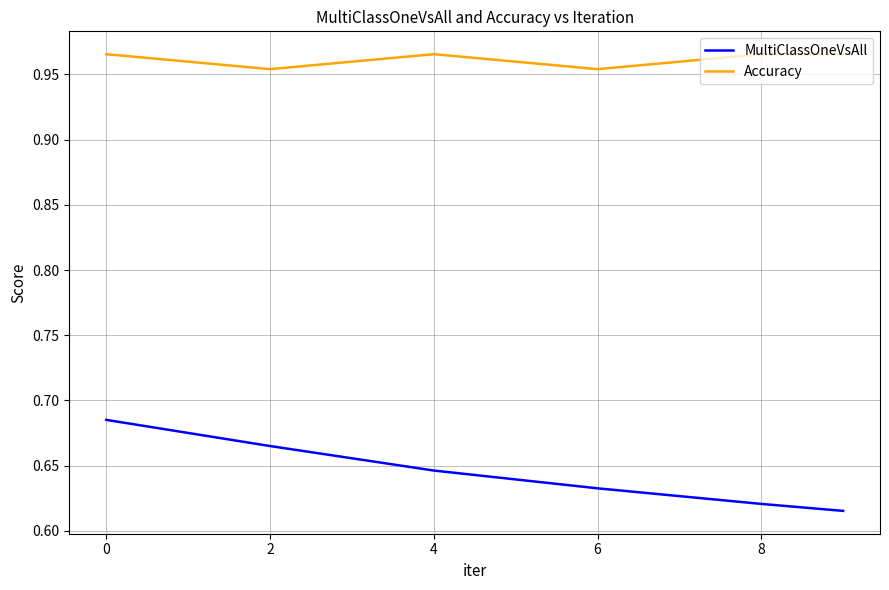

What is the sum of all Accuracy values?

5.8